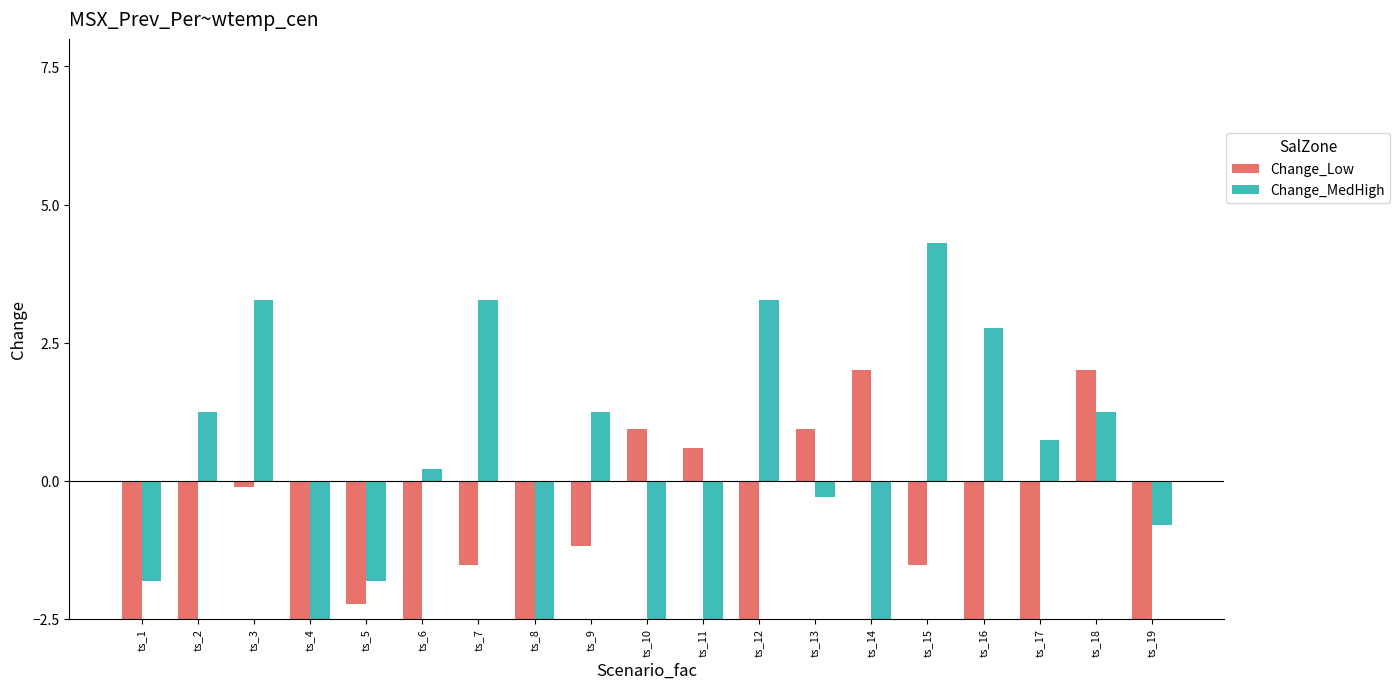

What are all the series names shown in the legend?

Change_Low, Change_MedHigh